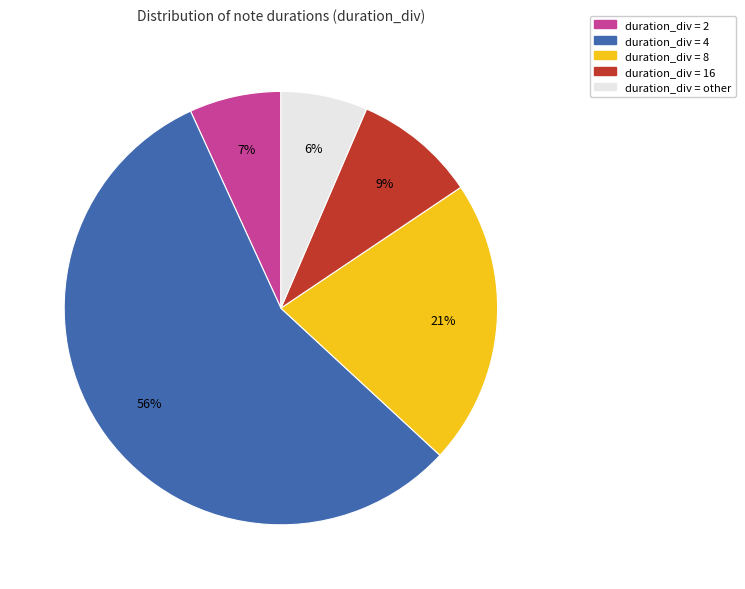

What percentage is the duration_div = other slice, to the nearest percent?

6%